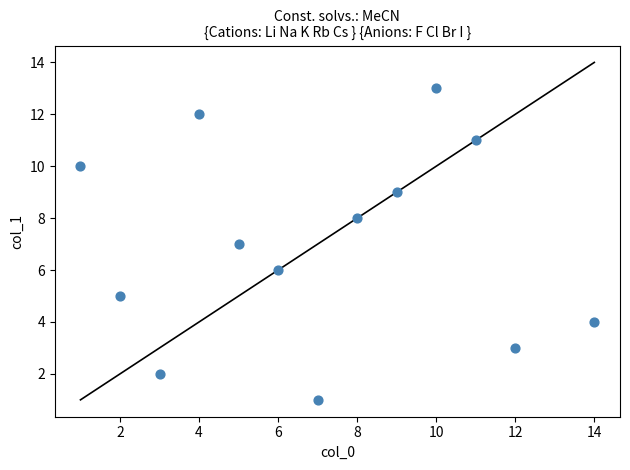

What is the range of X values (max minus min)?

13